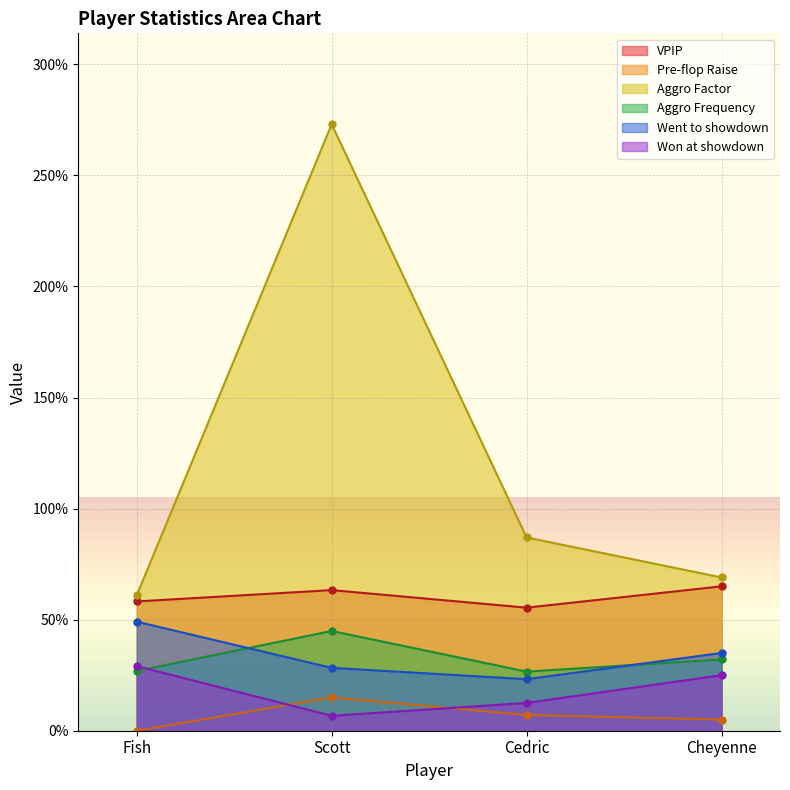

What is the average value of the Aggro Frequency series?

0.3